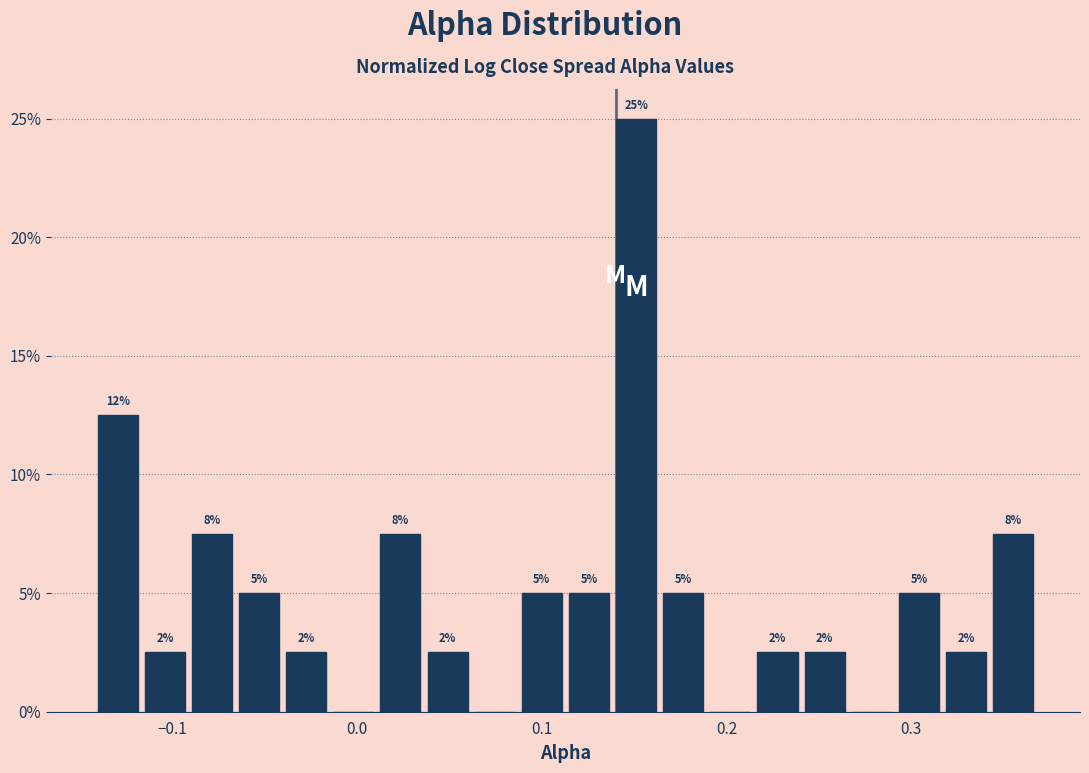

Around what value on the x-axis is the tallest bar? Give the approximate position of its centre, as read against the axis.

0.15